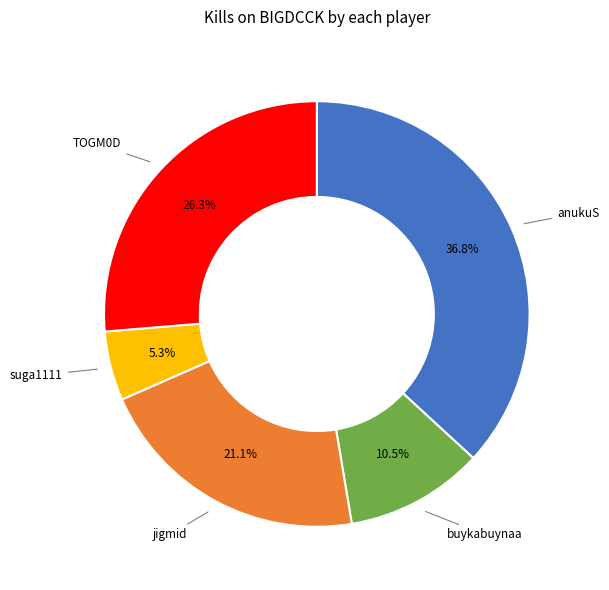

Is there a majority slice in this chart?

No